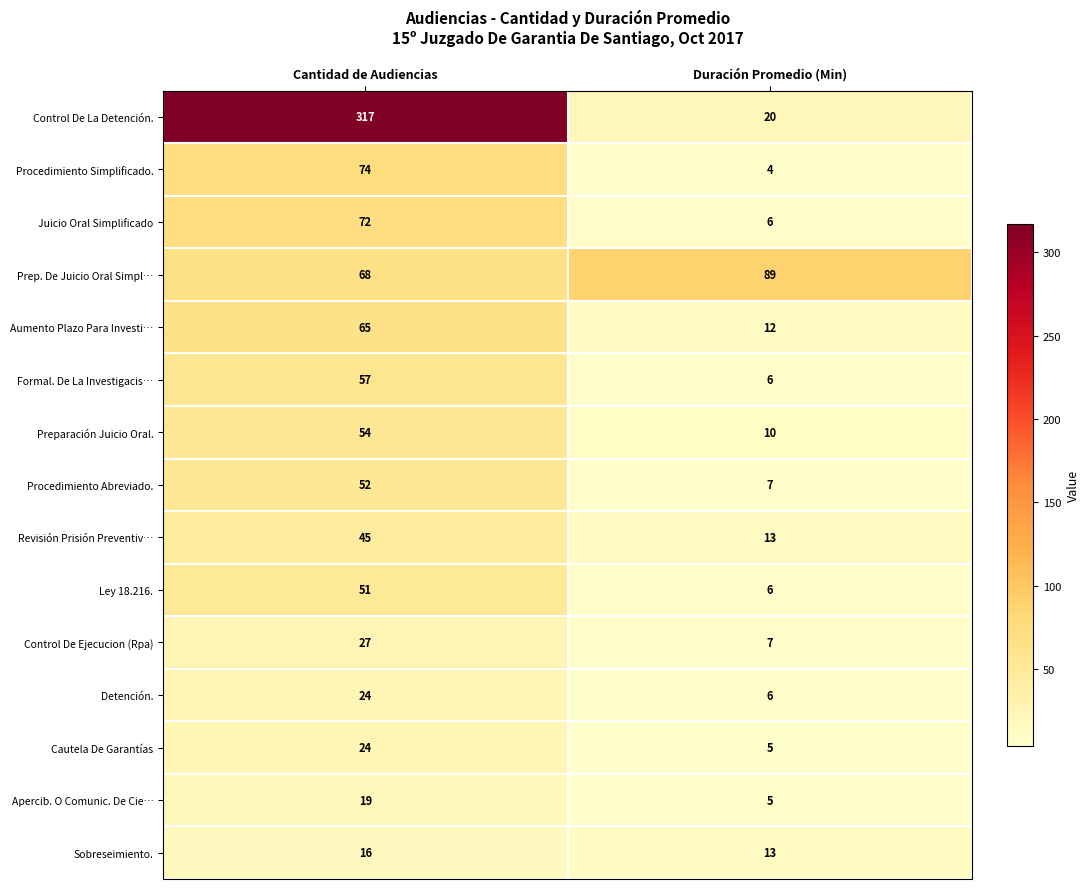

Which series changed the most between Cantidad de Audiencias and Duración Promedio (Min)?

Control De La Detención.